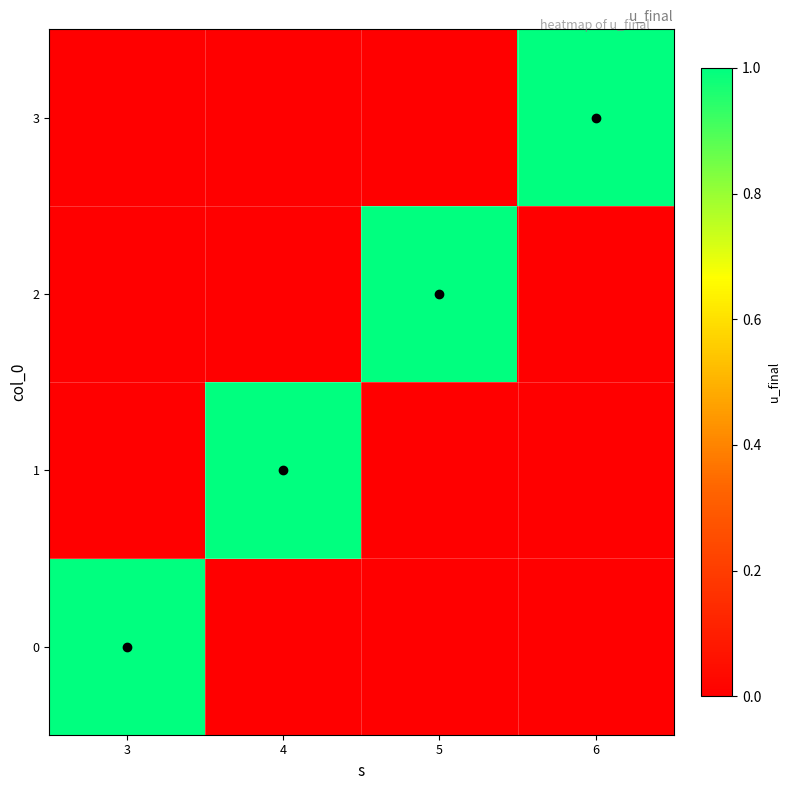

How many series are shown in this chart?

4